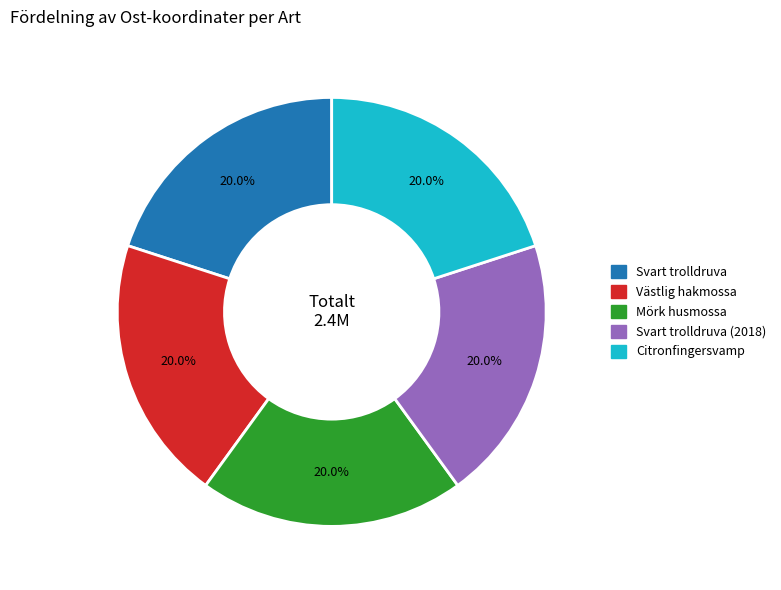

Does any single category account for the majority?

No